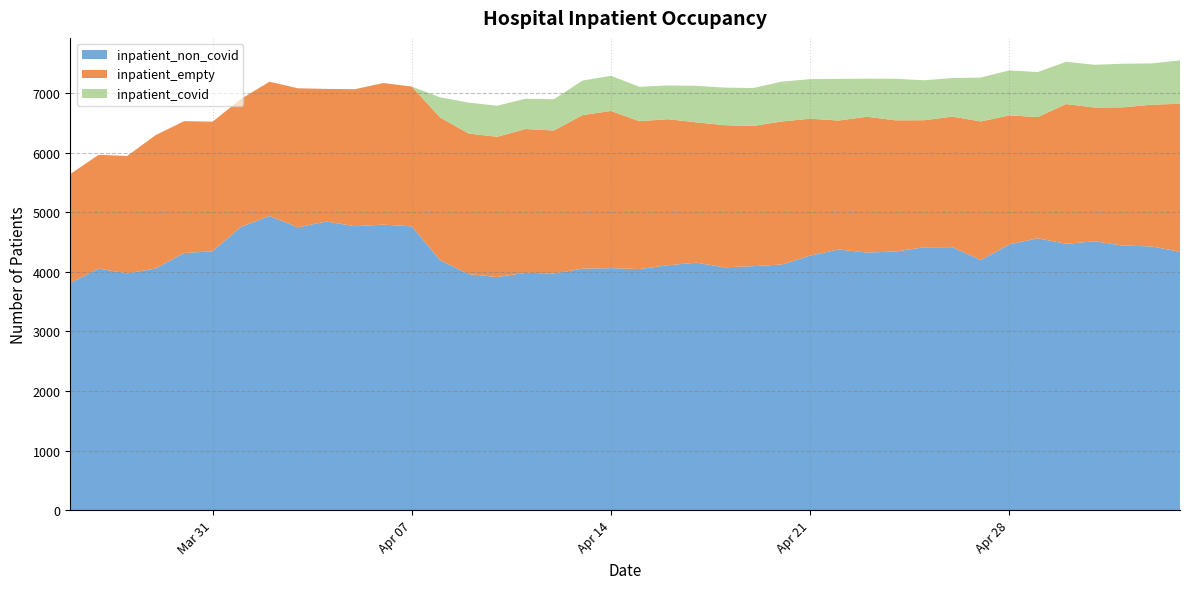

Reading left to right, transcribe all the data shown in this chart.

inpatient_non_covid: 3815	4053	3976	4056	4317	4347	4756	4939	4748	4845	4767	4793	4765	4196	3963	3913	3985	3972	4054	4063	4048	4112	4154	4077	4096	4124	4273	4376	4325	4341	4413	4415	4198	4461	4564	4471	4514	4441	4428	4337
inpatient_empty: 1828	1913	1970	2240	2214	2175	2147	2254	2335	2227	2300	2378	2347	2396	2360	2355	2414	2402	2578	2639	2482	2452	2357	2386	2354	2401	2299	2165	2280	2204	2133	2192	2328	2166	2036	2347	2245	2322	2379	2486
inpatient_covid: 0	0	0	0	0	0	0	0	0	0	0	0	0	338	519	522	508	525	580	590	578	566	613	631	637	669	664	699	639	697	671	647	737	756	755	709	718	732	693	728